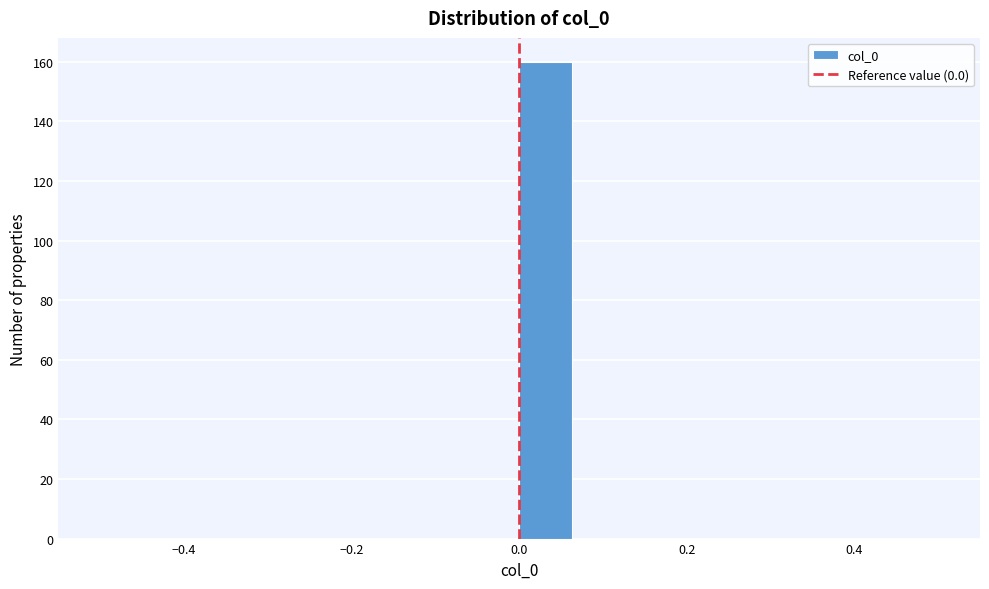

Read against the x-axis, roughly where is the centre of the tallest bar?

0.04